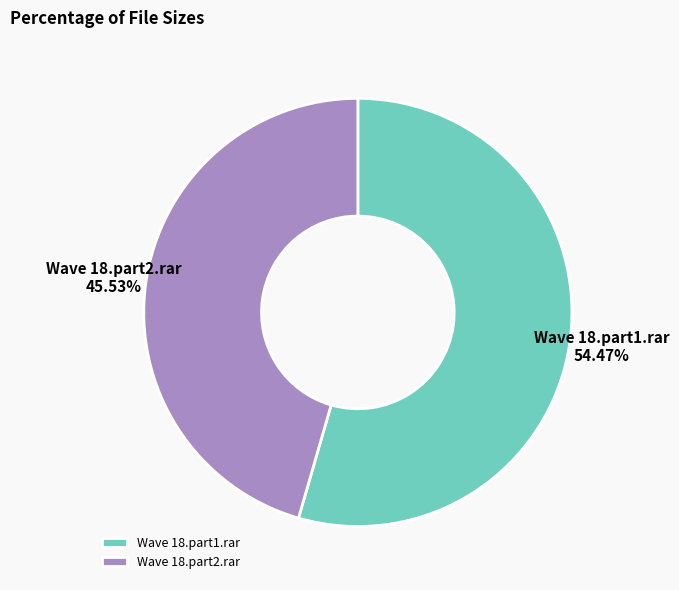

Rank the categories by value from highest to lowest.

Wave 18.part1.rar, Wave 18.part2.rar